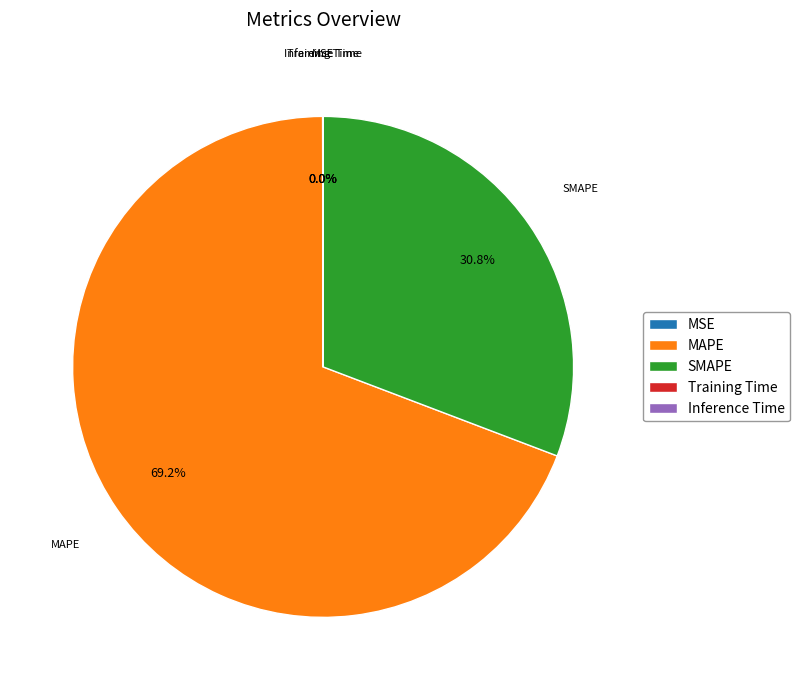

Which category accounts for the majority?

MAPE